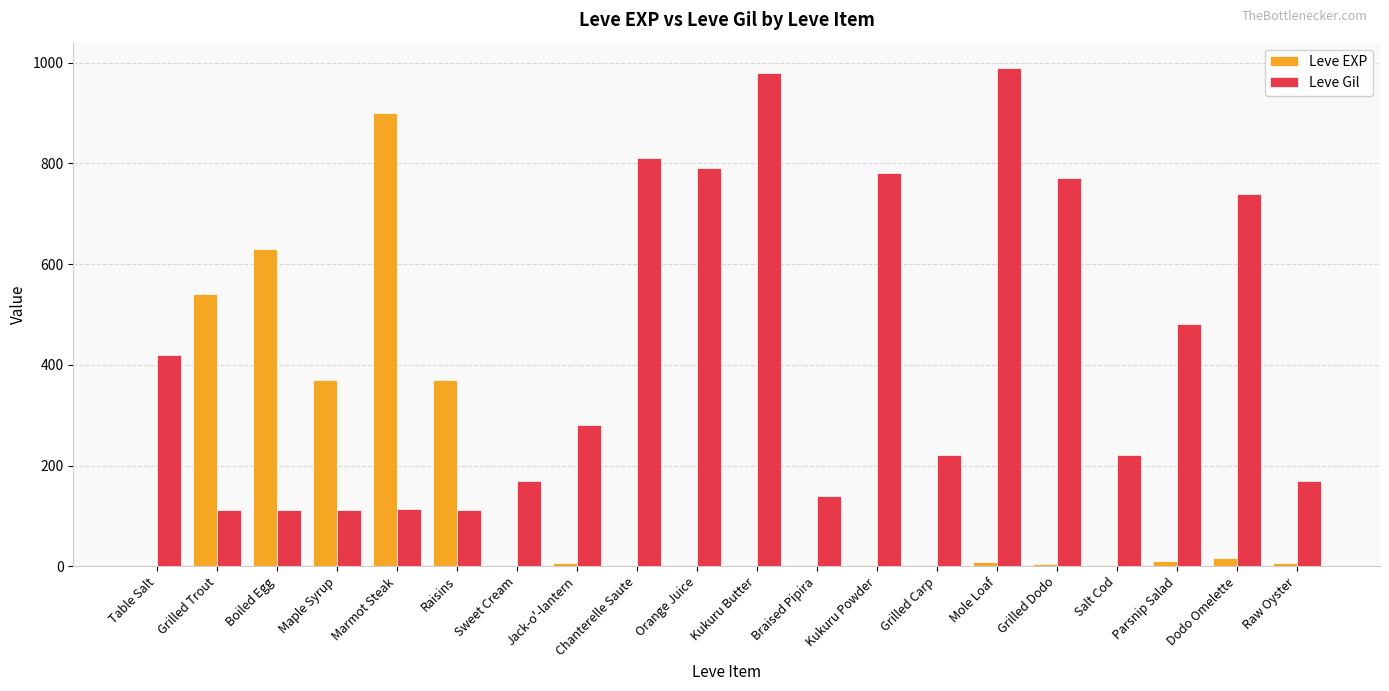

What are all the series names shown in the legend?

Leve EXP, Leve Gil